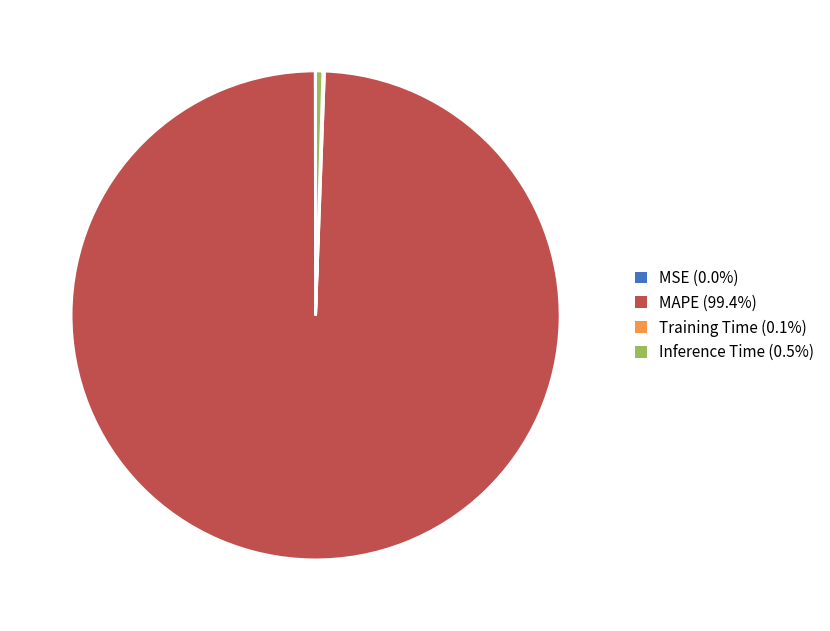

Is MAPE (99.4%) the majority of the pie?

Yes